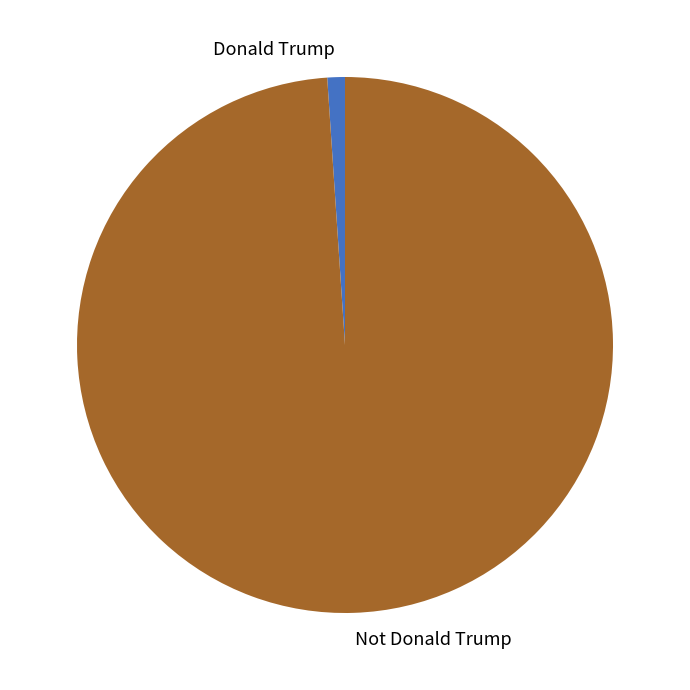

Is there a majority slice in this chart?

Yes